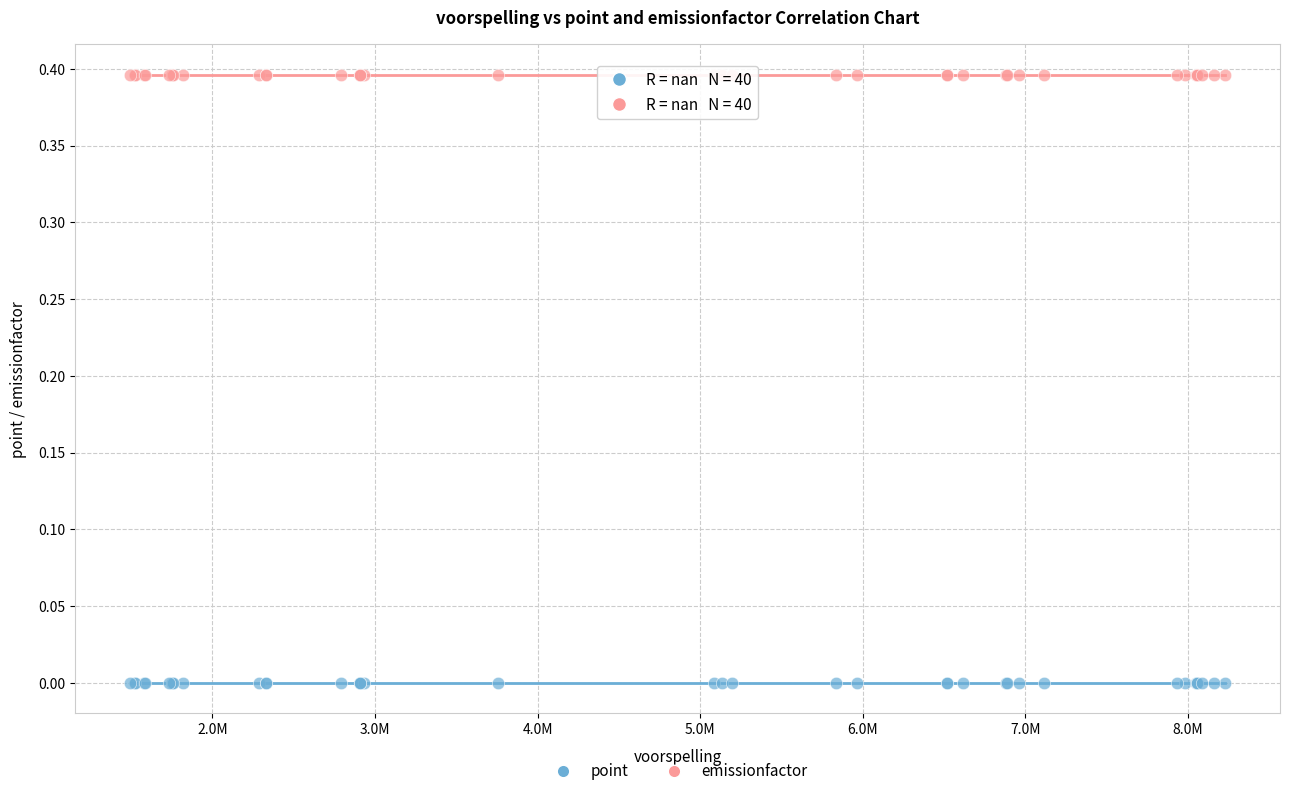

Which series contains the lowest Y value?

point